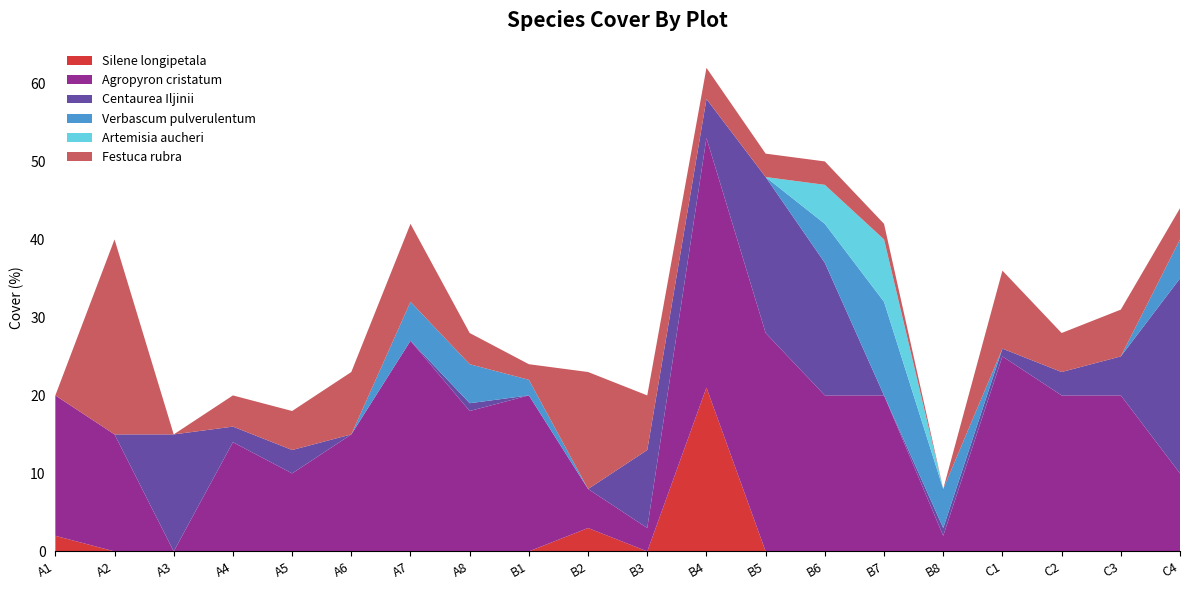

Reading left to right, extract all data points from this chart.

Silene longipetala: 2	0	0	0	0	0	0	0	0	3	0	21	0	0	0	0	0	0	0	0
Agropyron cristatum: 18	15	0	14	10	15	27	18	20	5	3	32	28	20	20	2	25	20	20	10
Centaurea Iljinii: 0	0	15	2	3	0	0	1	0	0	10	5	20	17	0	1	1	3	5	25
Verbascum pulverulentum: 0	0	0	0	0	0	5	5	2	0	0	0	0	5	12	5	0	0	0	5
Artemisia aucheri: 0	0	0	0	0	0	0	0	0	0	0	0	0	5	8	0	0	0	0	0
Festuca rubra: 0	25	0	4	5	8	10	4	2	15	7	4	3	3	2	0	10	5	6	4